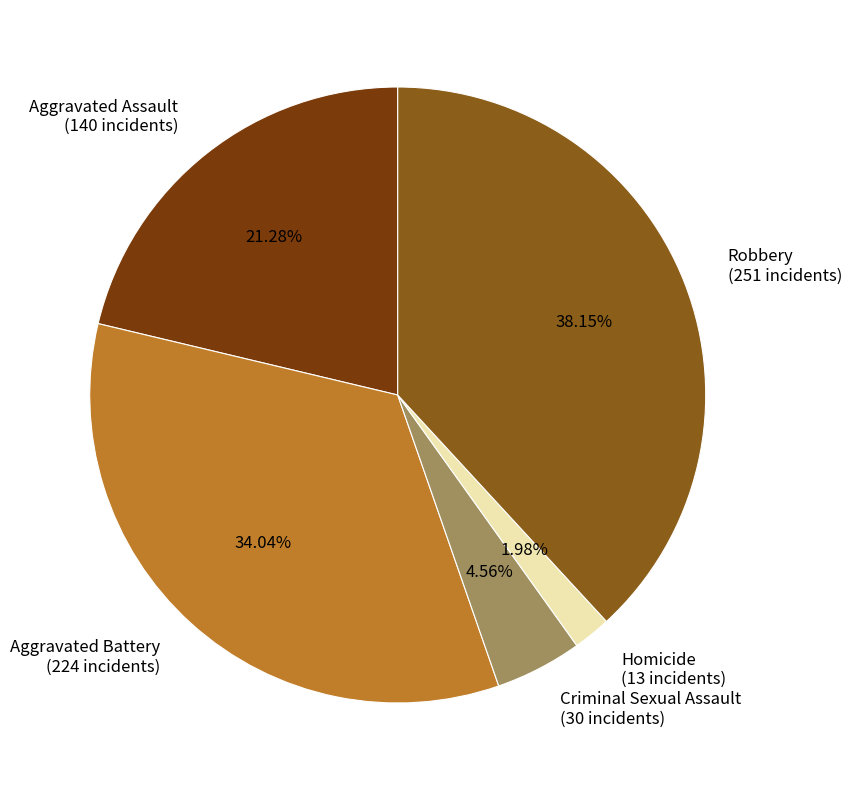

Which category has the biggest portion of the pie?

Robbery